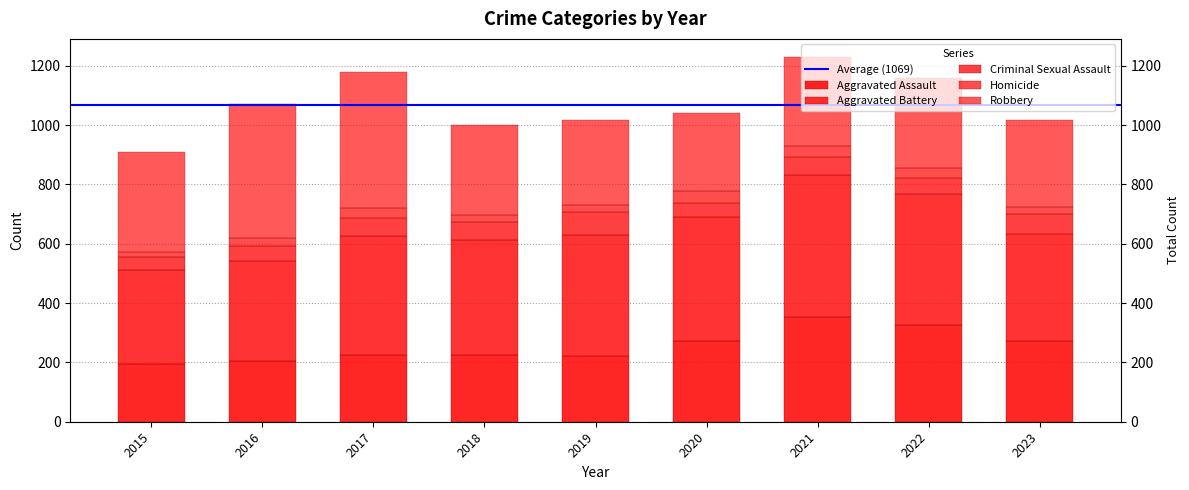

At which category does the chart reach its minimum across all series?

2015